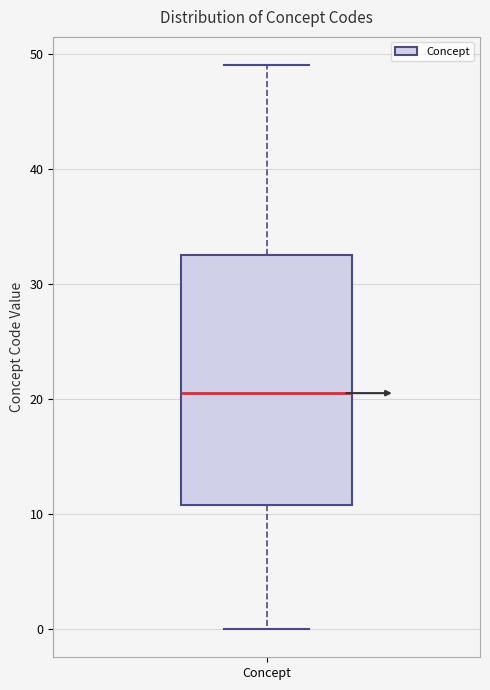

Where does the median line of the box for Concept sit on the y-axis? The values are not printed on the chart, so give them approximately, as read against the axis.

21